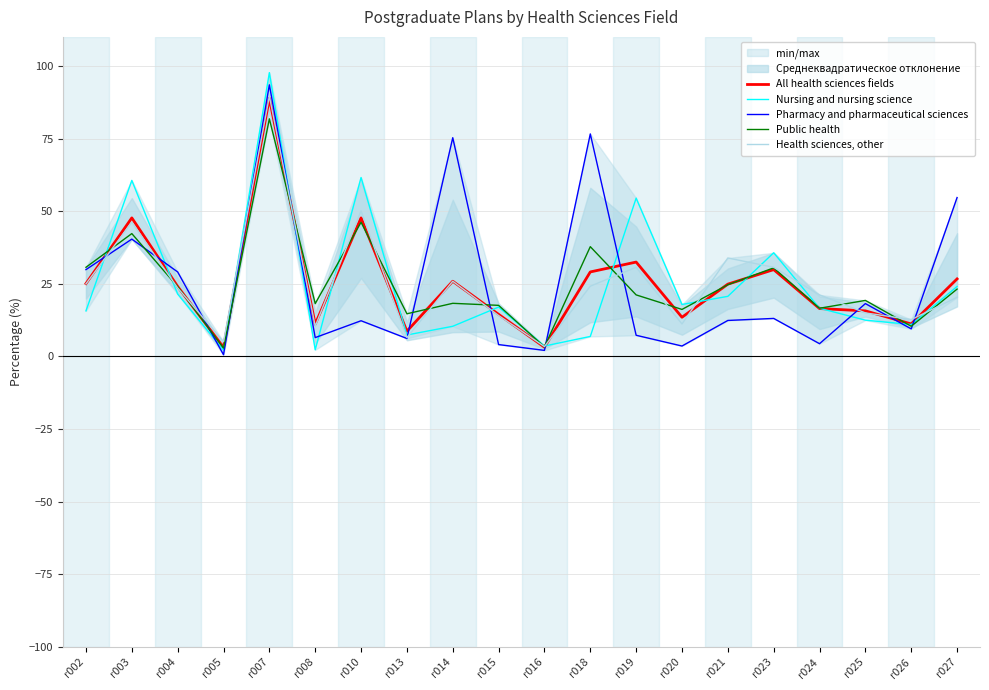

What is the difference between the maximum and minimum values in the Pharmacy and pharmaceutical sciences series?

92.9